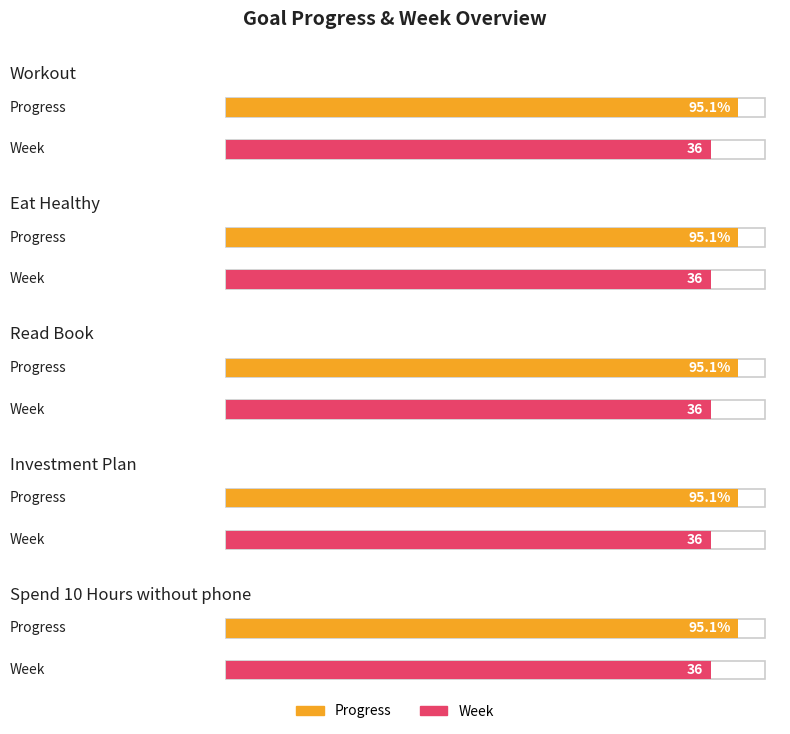

What is the sum of all Week values?

180.0